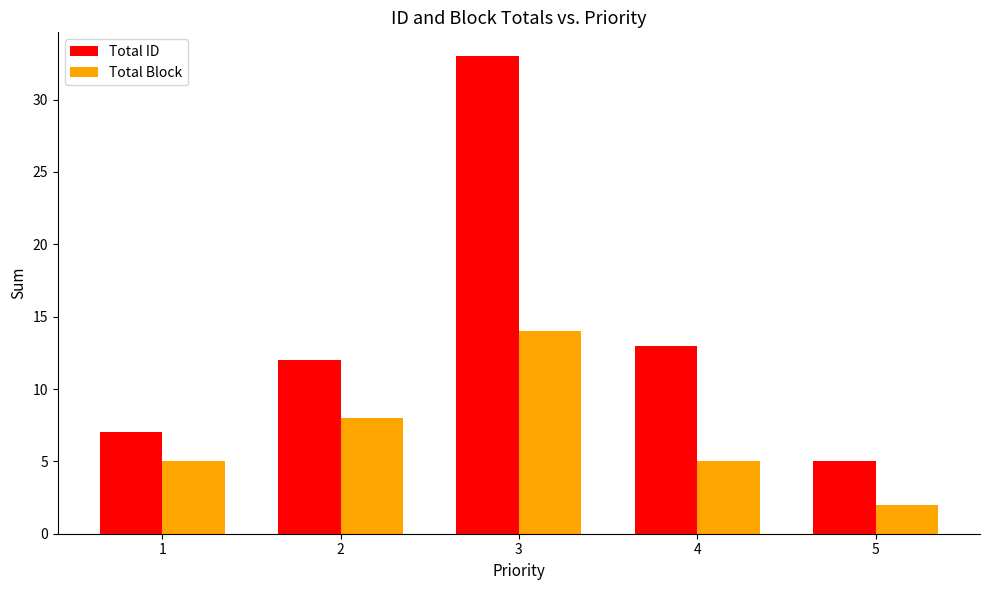

At 3, list the series in order from smallest to largest.

Total Block, Total ID